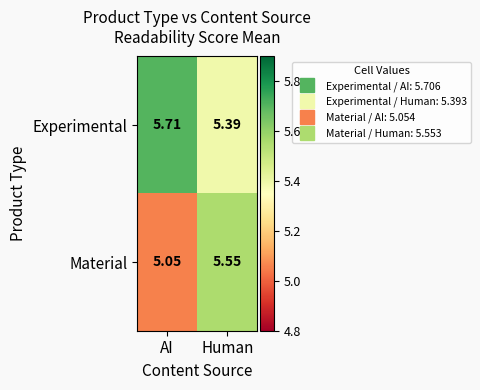

List the series in order of their overall mean, lowest first.

Material, Experimental